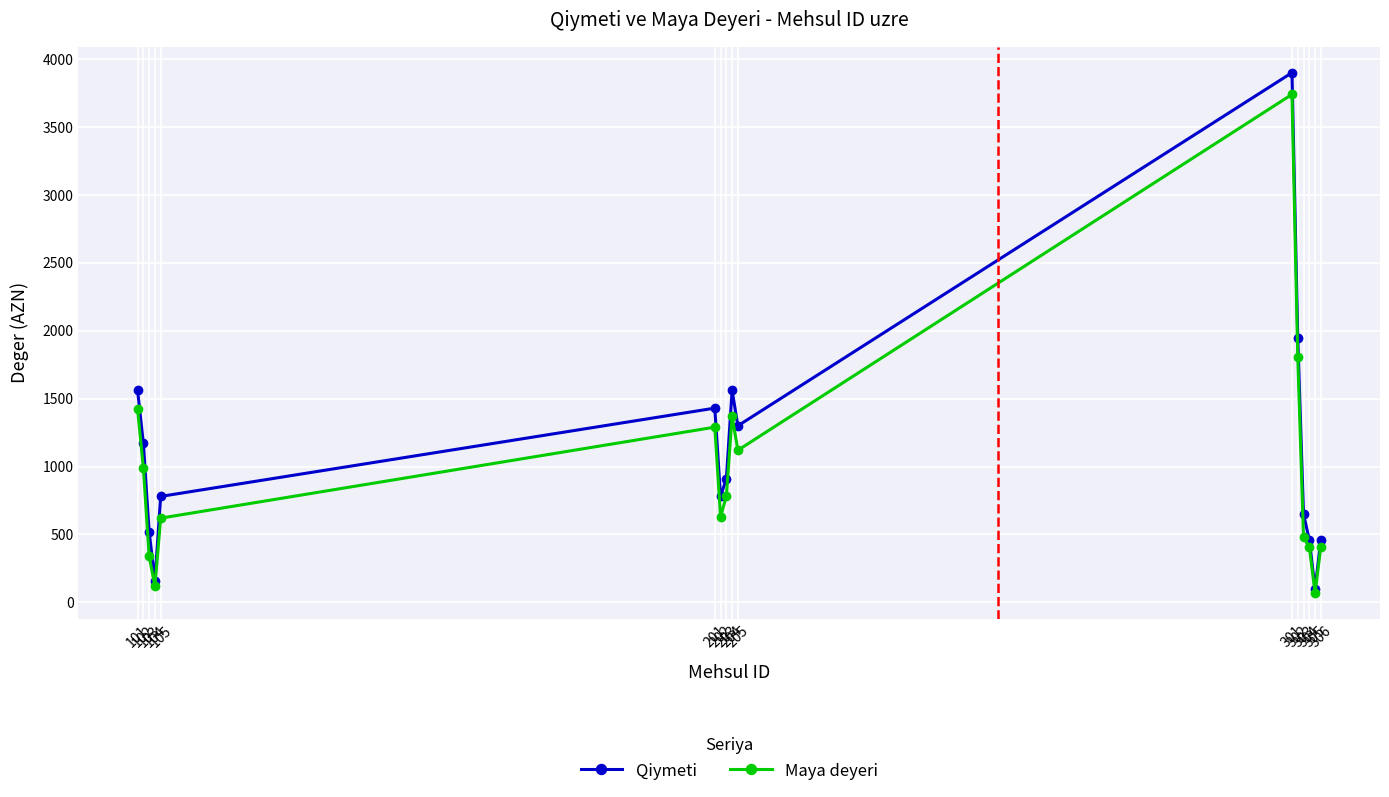

At how many categories does at least one series exceed 1056?

7